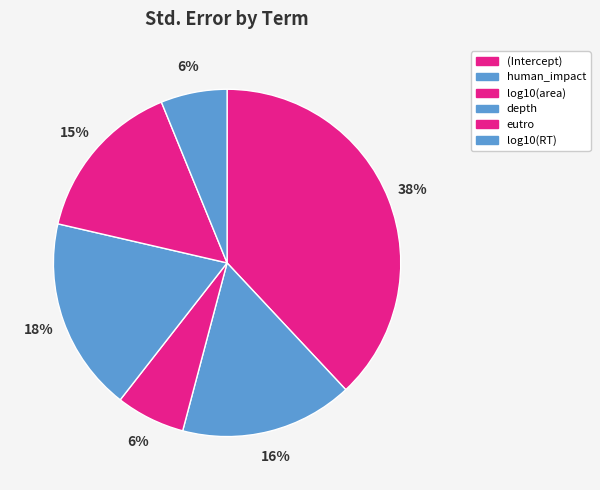

Count the number of slices in the pie.

6